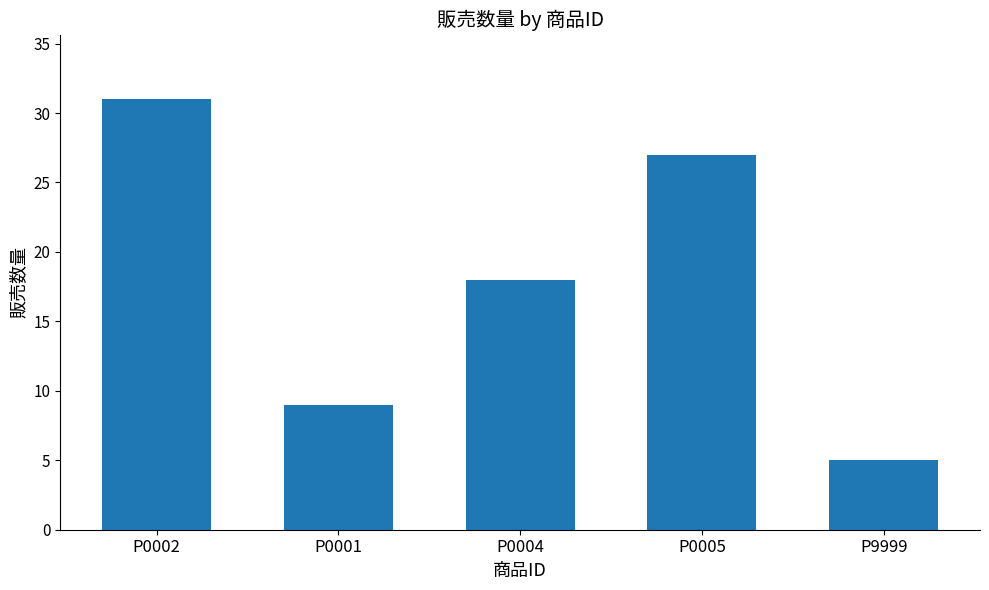

The value at P0004 is 18. True or false?

True